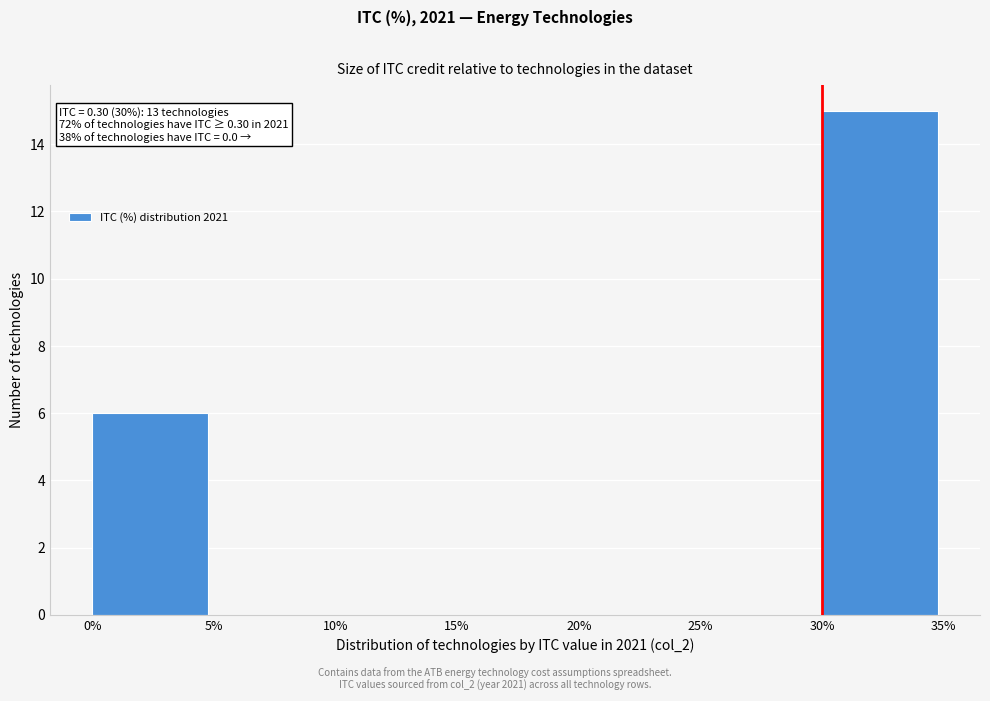

Reading left to right, extract all data points from this chart.

0%=6	5%=0	10%=0	15%=0	20%=0	25%=0	30%=15